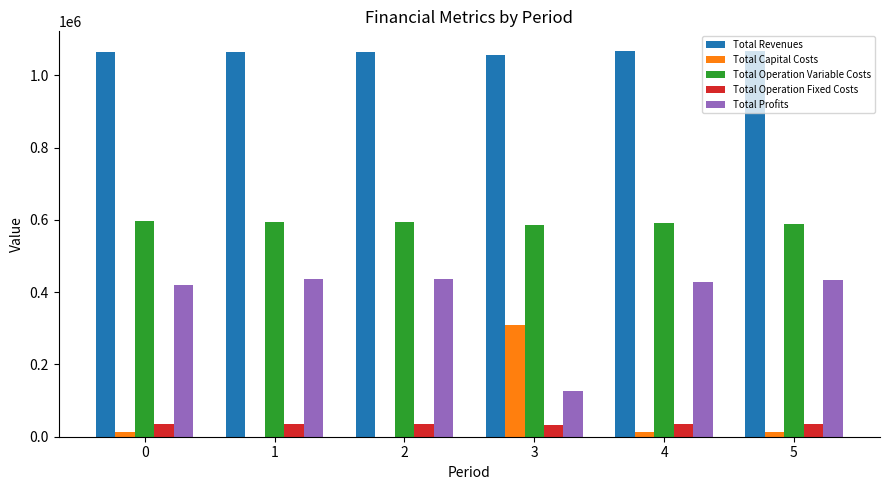

What is the maximum value shown in the chart?

1068319.2